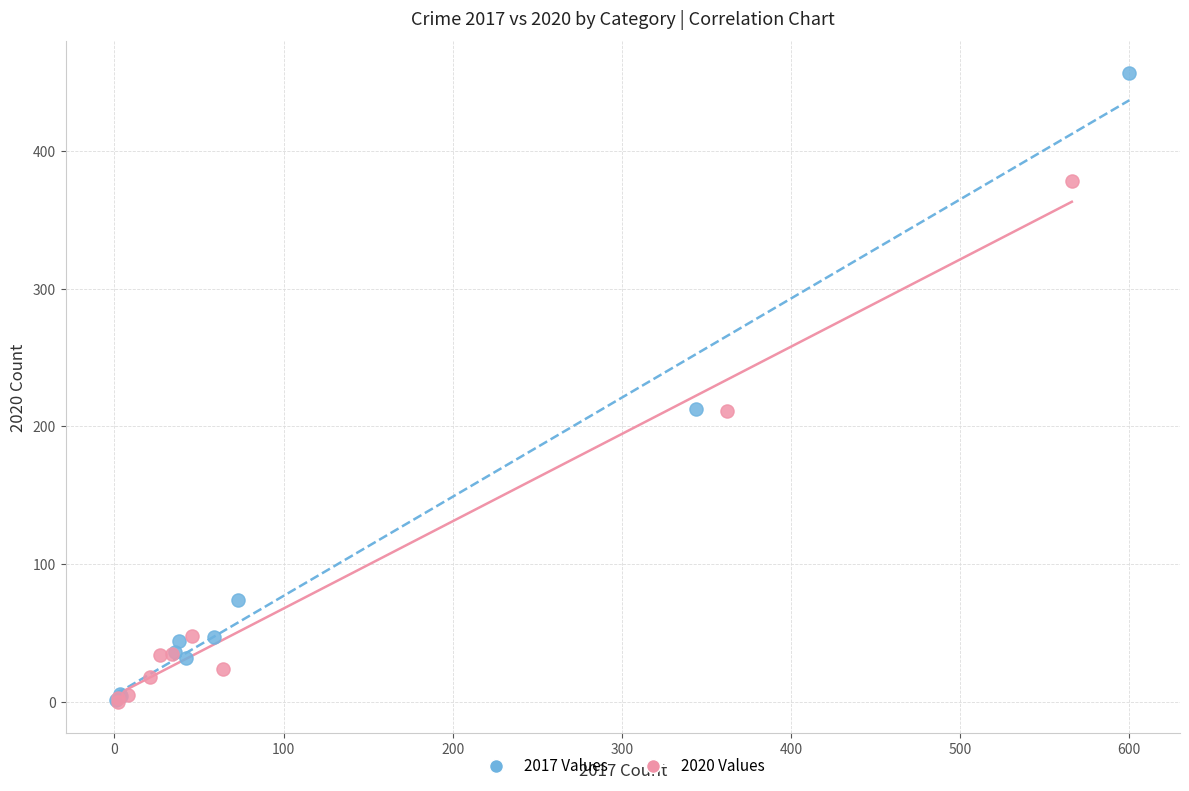

Which series has the largest Y range (max minus min)?

2017 Values